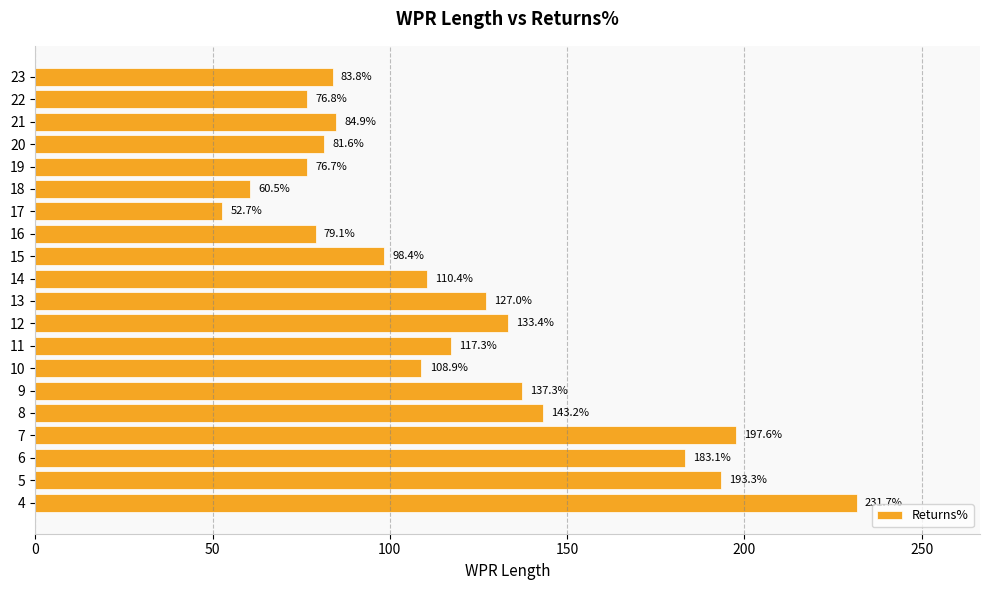

True or false: the data shows 111.8 at 17.

False